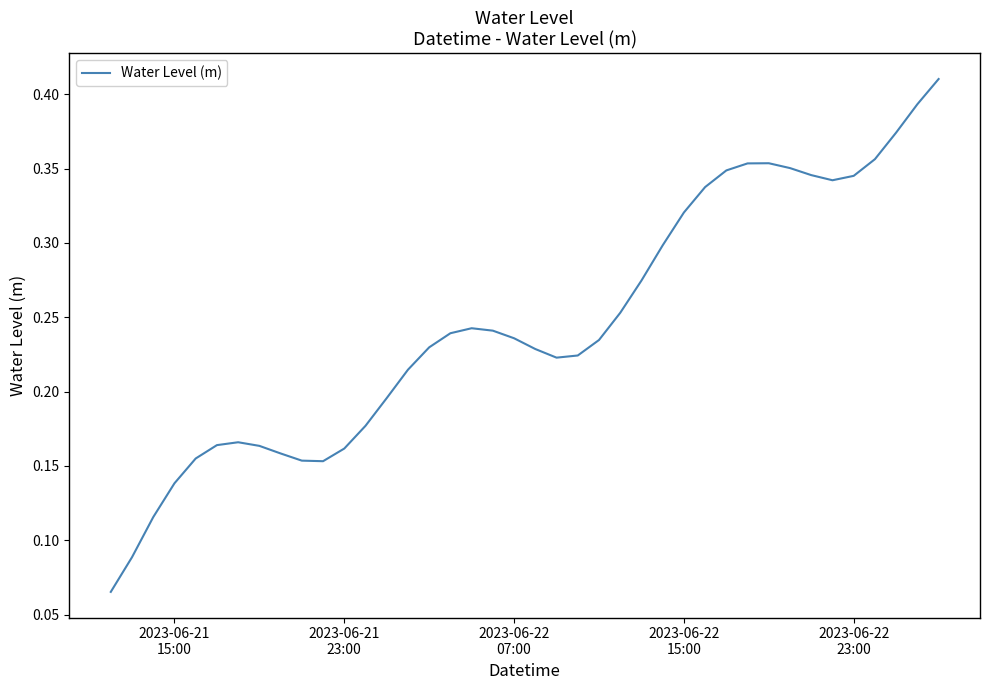

Reading left to right, list all the values displayed in this chart.

0.1	0.1	0.1	0.1	0.2	0.2	0.2	0.2	0.2	0.2	0.2	0.2	0.2	0.2	0.2	0.2	0.2	0.2	0.2	0.2	0.2	0.2	0.2	0.2	0.3	0.3	0.3	0.3	0.3	0.3	0.4	0.4	0.4	0.3	0.3	0.3	0.4	0.4	0.4	0.4